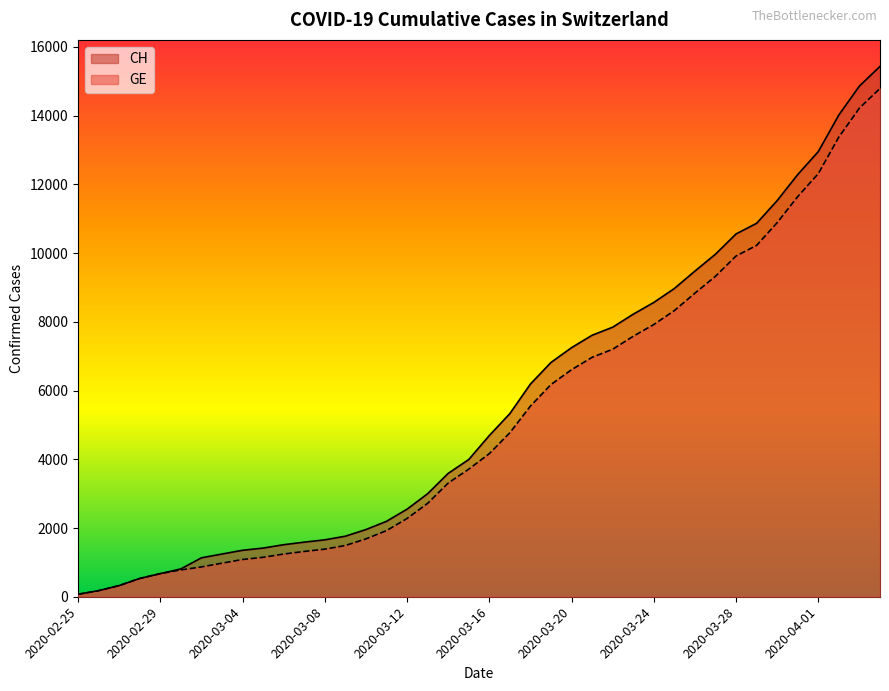

How many categories are shown in the chart?

40